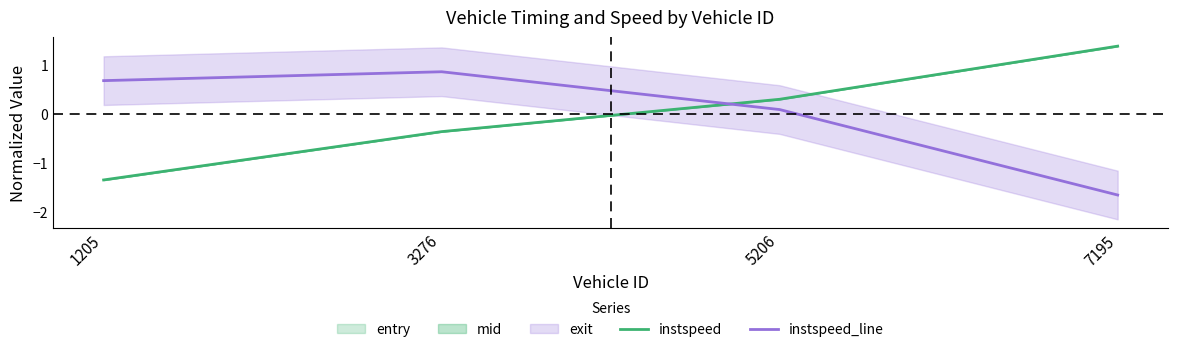

What is the value of the instspeed point at the 1st from the left?

-1.3